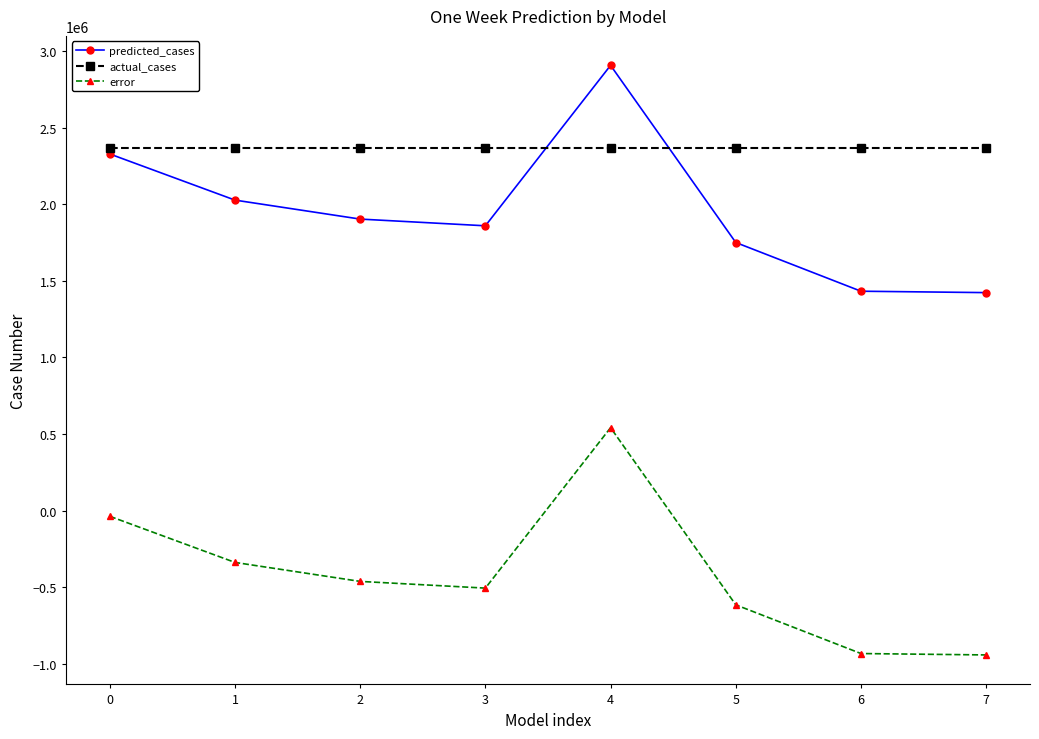

What is the sum of all error values?

-3286182.6